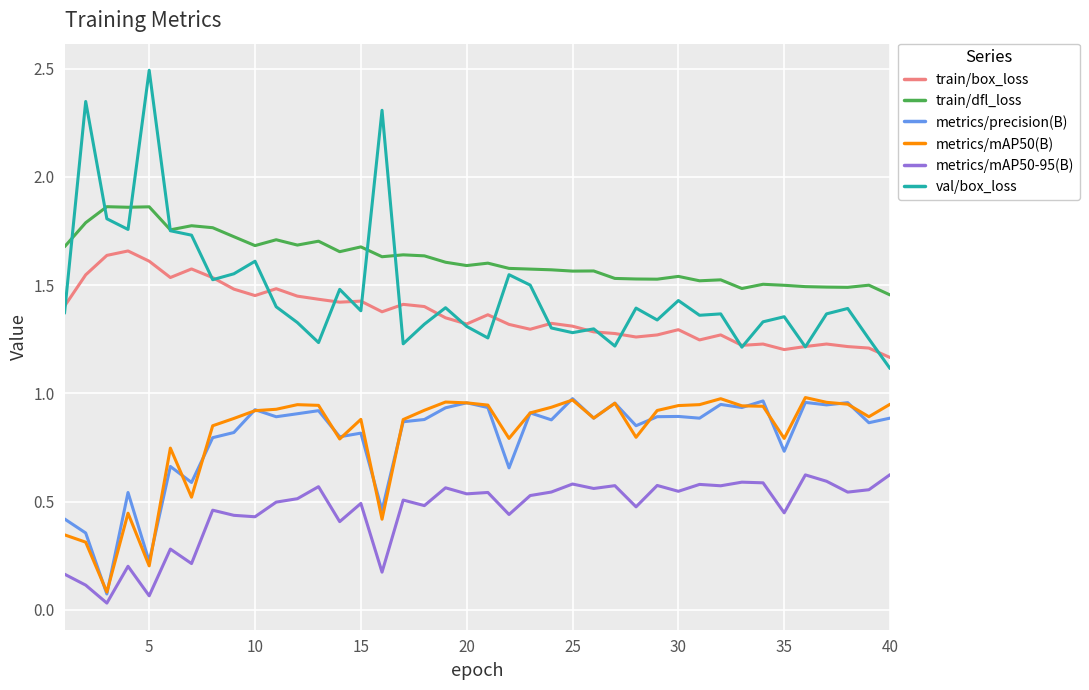

How many lines are shown in the chart?

6